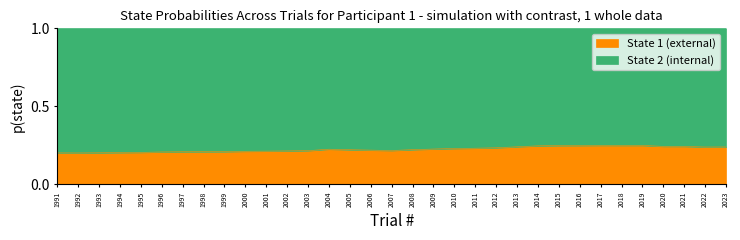

What is the minimum value shown in the chart?

0.2